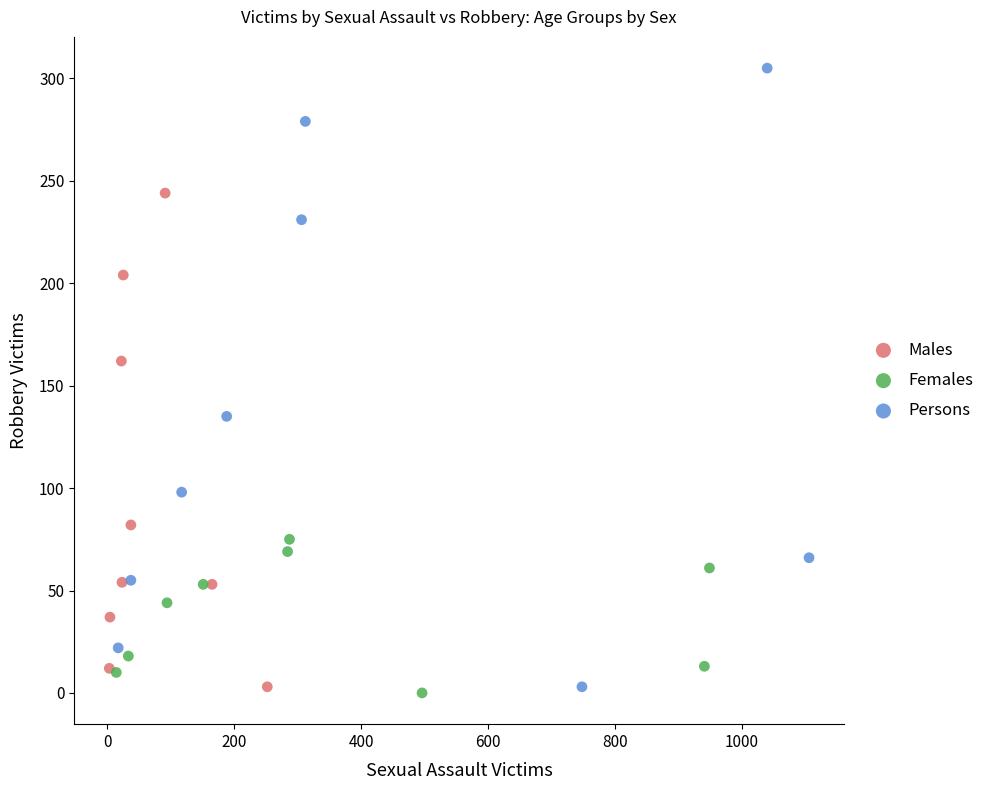

Which series contains the highest Y value?

Persons